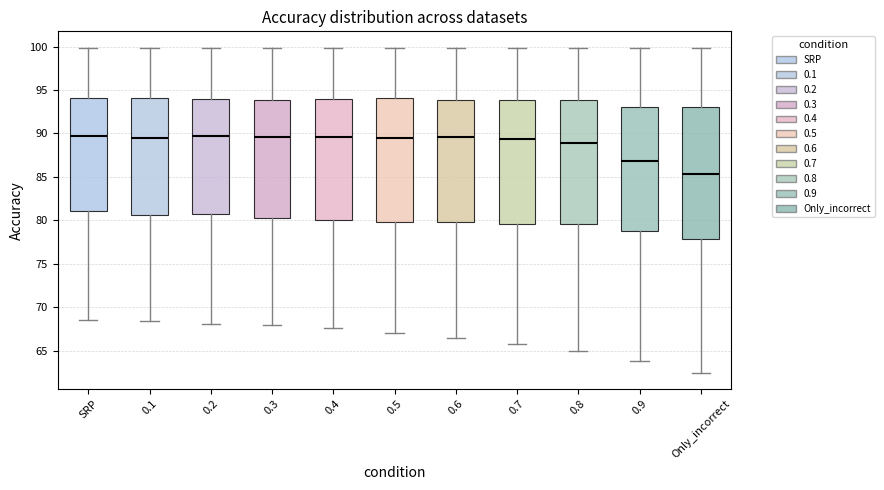

Comparing the boxes themselves (not the whiskers), which one is the tallest?

Only_incorrect